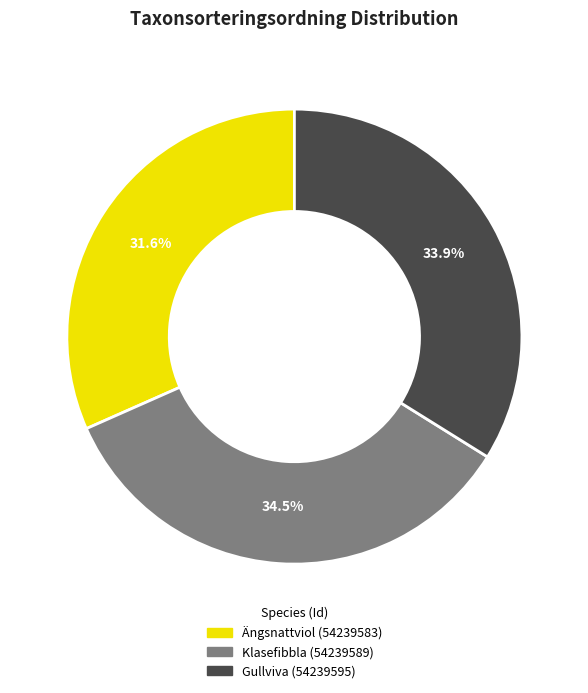

Which has a higher value, Gullviva (54239595) or Klasefibbla (54239589)?

Klasefibbla (54239589)